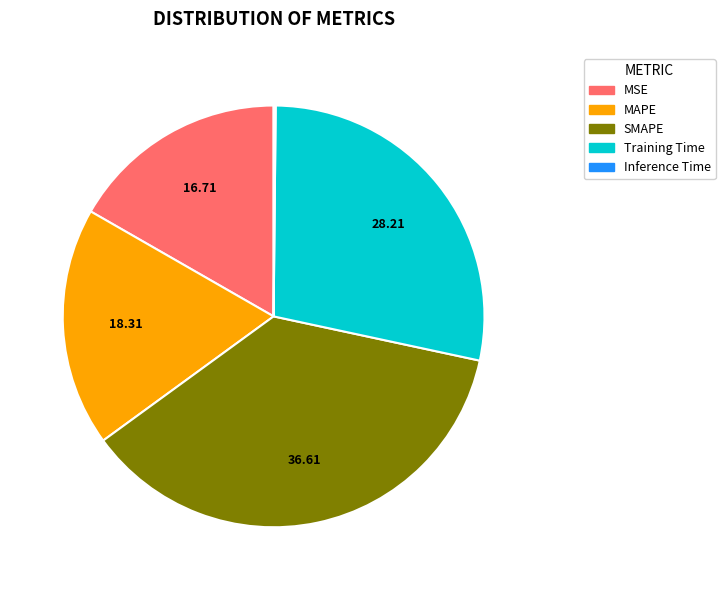

Do SMAPE and Training Time together represent more than half of the pie?

Yes